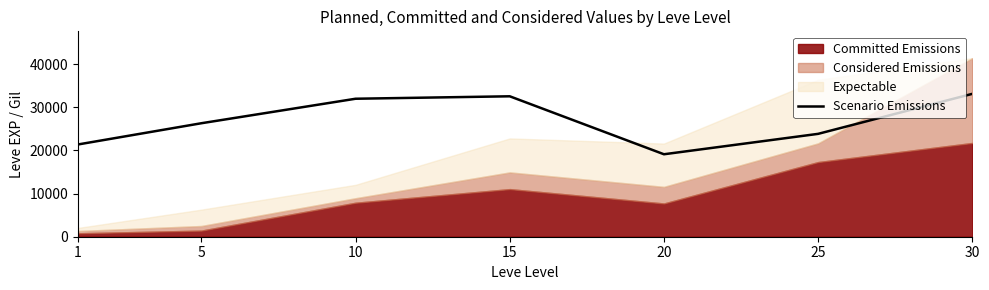

How many lines are shown in the chart?

1